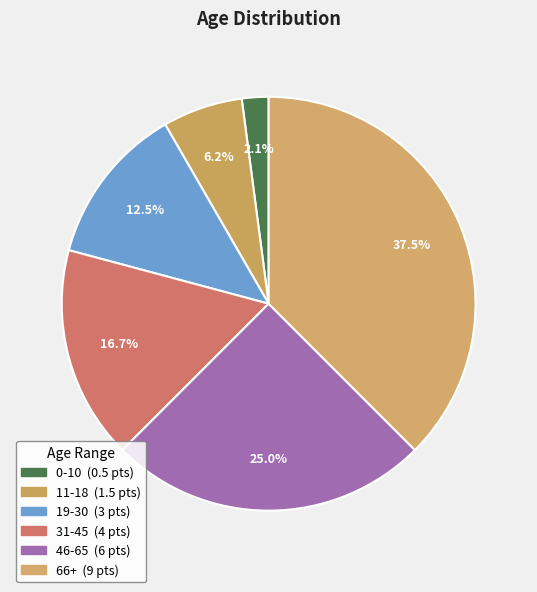

Count the number of slices in the pie.

6